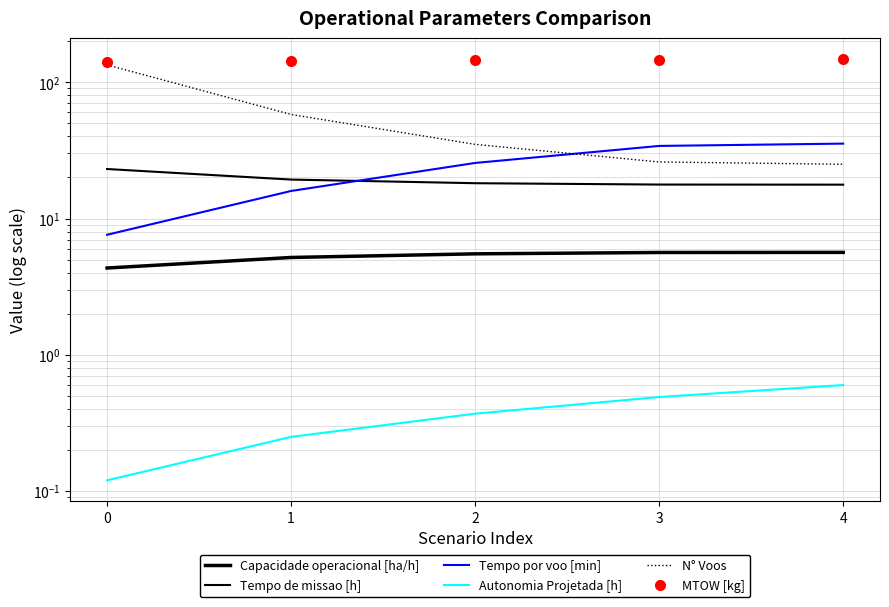

Reading left to right, what are all the values shown in this chart?

Capacidade operacional [ha/h]: 4.3	5.2	5.5	5.6	5.6
Tempo de missao [h]: 23.1	19.3	18.2	17.8	17.7
Tempo por voo [min]: 7.6	15.9	25.6	34.1	35.5
Autonomia Projetada [h]: 0.1	0.2	0.4	0.5	0.6
N° Voos: 134.0	58.0	35.0	26.0	25.0
MTOW [kg]: 141.8	143.2	144.5	145.9	147.3